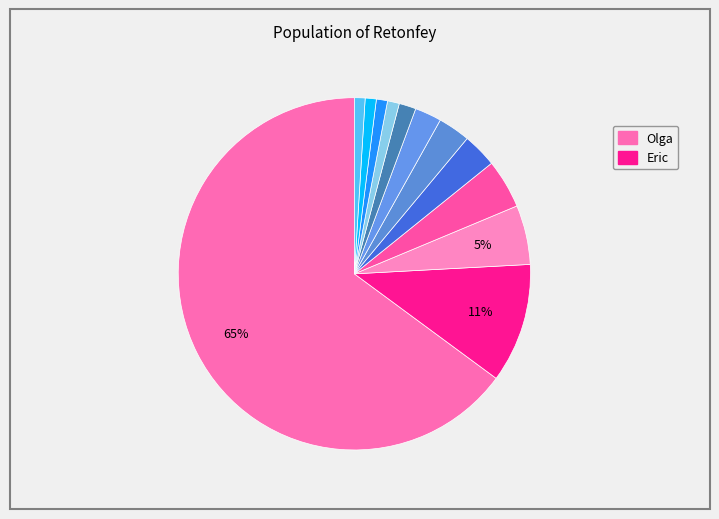

How many slices are in this pie chart?

12